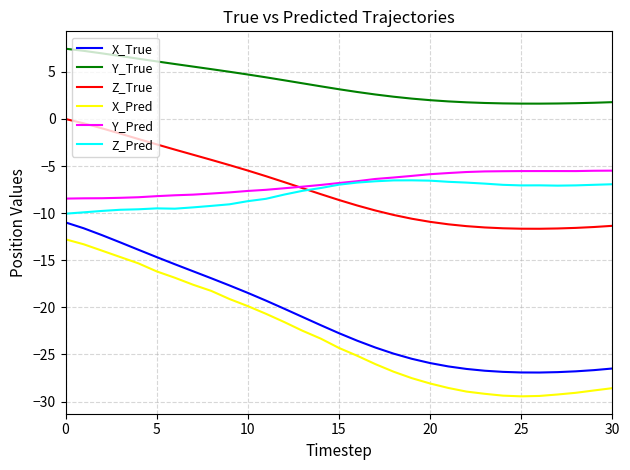

How many lines are shown in the chart?

6